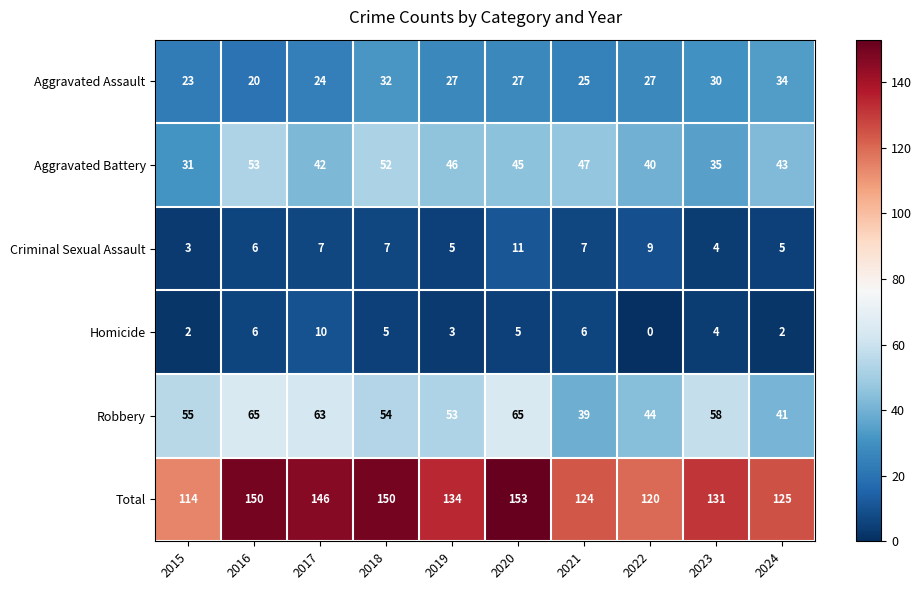

What is the difference between the highest and lowest values at 2018?

145